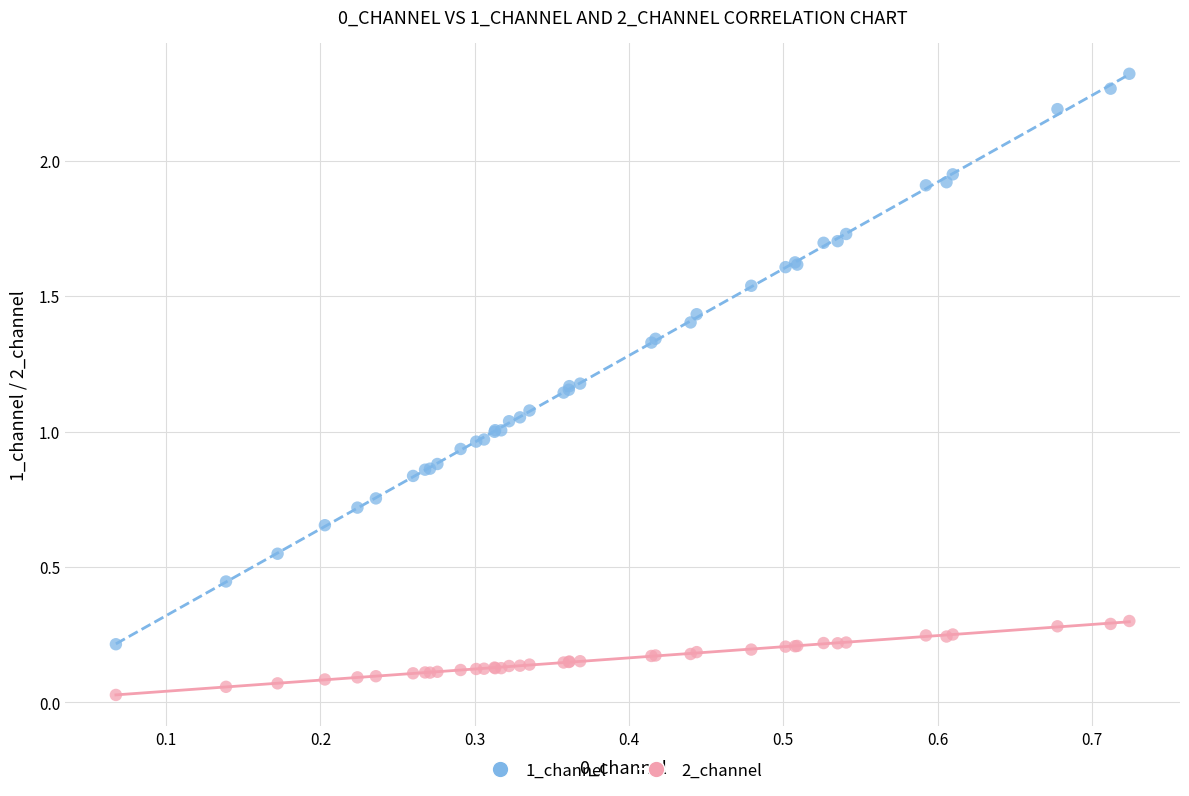

Which series reaches the minimum Y coordinate?

2_channel